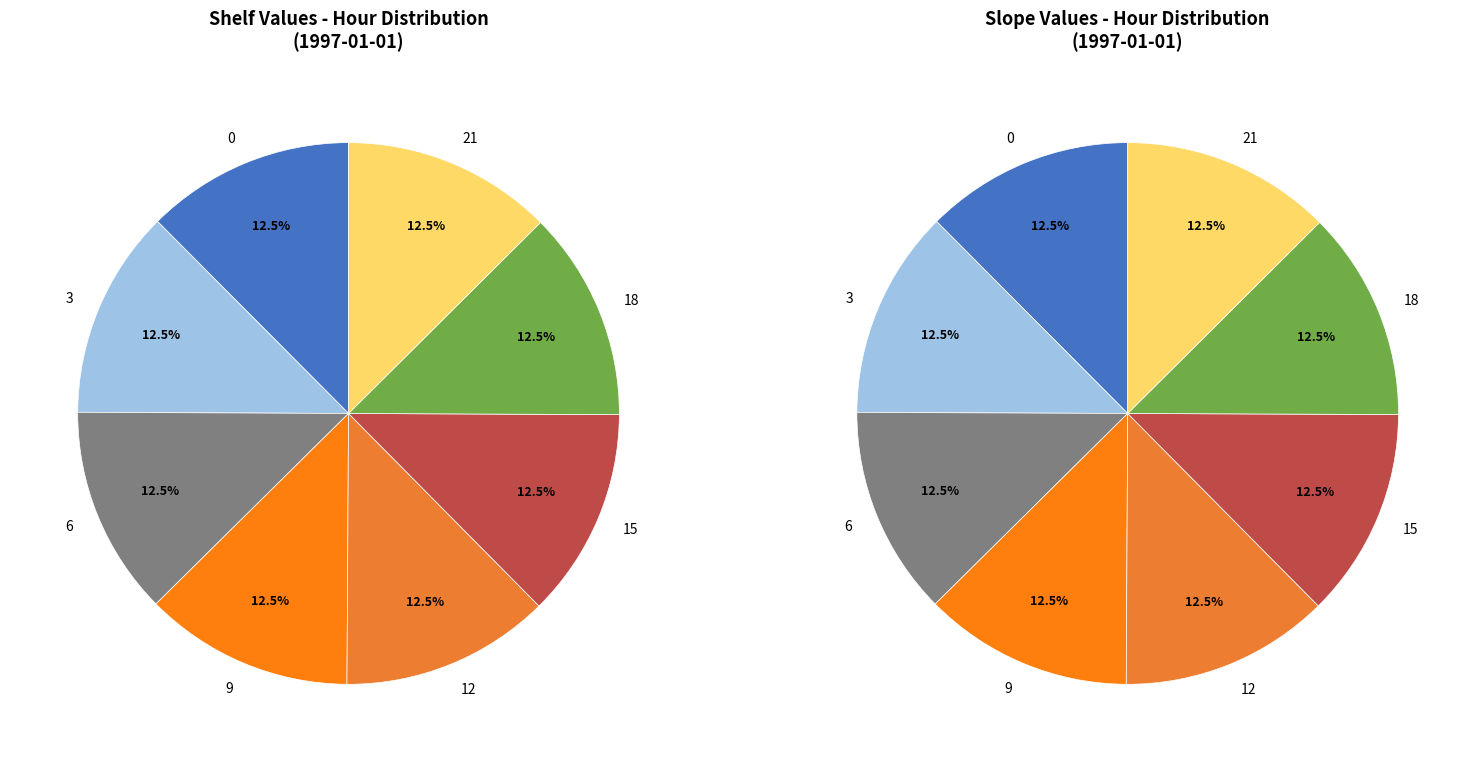

How many slices are in this pie chart?

8